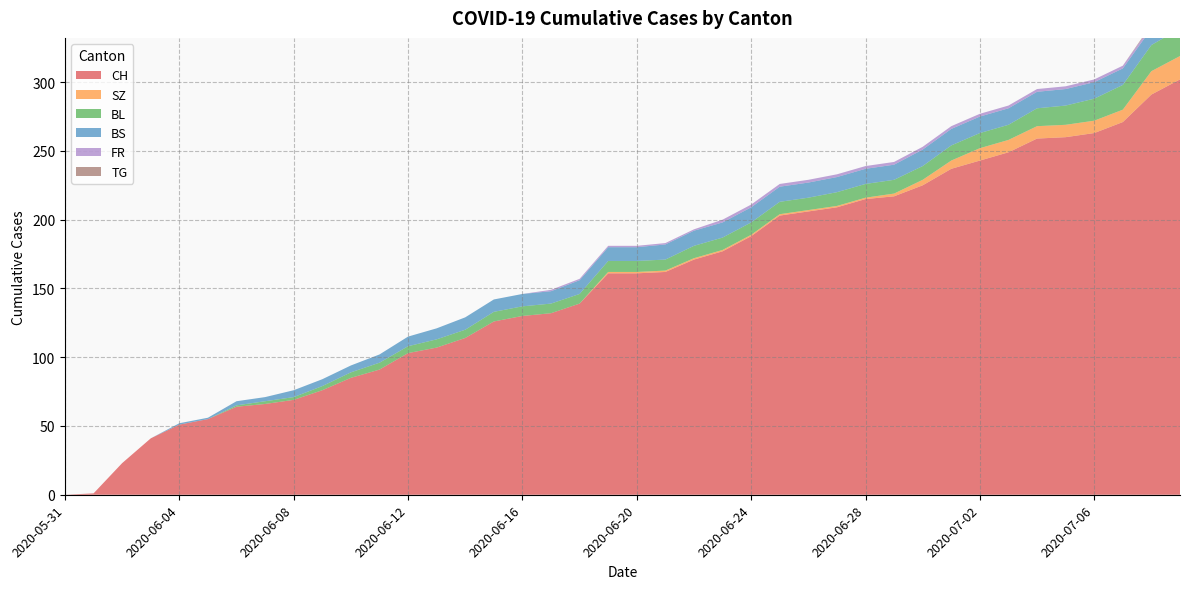

Reading left to right, extract all data points from this chart.

CH: 0	1	23	41	51	55	64	66	69	76	85	91	103	107	114	126	130	132	139	161	161	162	171	177	188	203	206	209	215	217	225	237	243	249	259	260	263	271	291	302
SZ: 0	0	0	0	0	0	0	0	0	0	0	0	0	0	0	0	0	0	0	1	1	1	1	1	1	1	1	1	1	2	4	6	9	9	9	9	9	9	17	17
BL: 0	0	0	0	0	0	1	2	2	3	4	5	5	6	6	7	7	7	7	8	8	8	9	9	9	9	9	10	10	10	10	11	11	11	13	14	16	18	19	20
BS: 0	0	0	0	1	1	3	3	5	5	5	6	7	8	9	9	9	9	10	10	10	11	11	11	11	11	11	11	11	11	12	12	12	12	12	12	12	12	12	12
FR: 0	0	0	0	0	0	0	0	0	0	0	0	0	0	0	0	0	1	1	1	1	1	1	2	2	2	2	2	2	2	2	2	2	2	2	2	2	2	2	2
TG: 0	0	0	0	0	0	0	0	0	0	0	0	0	0	0	0	0	0	0	0	0	0	0	0	0	0	0	0	0	0	0	0	0	0	0	0	0	0	1	1